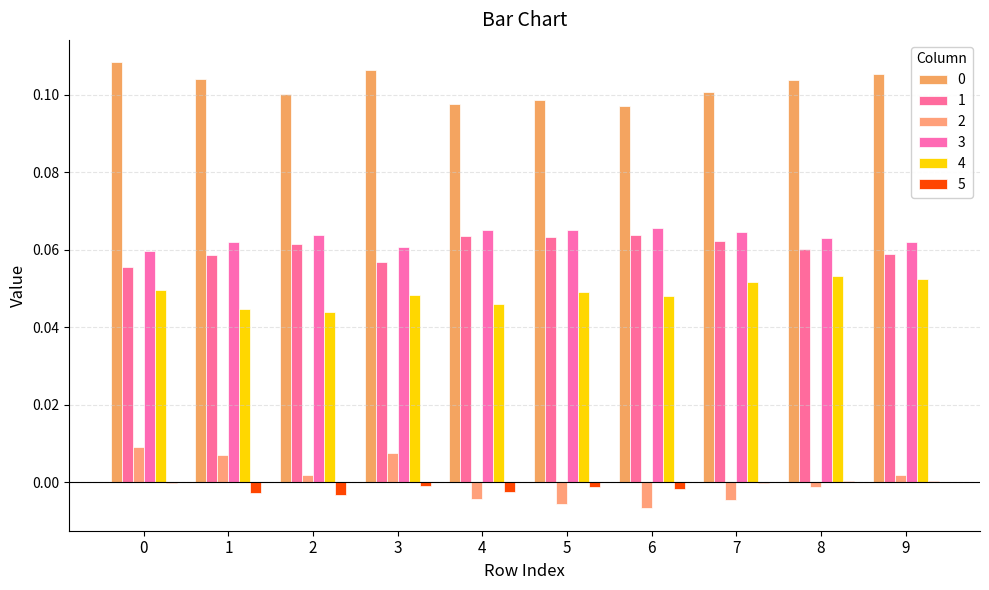

True or false: 4 has a value of 0.0 at 4.

True